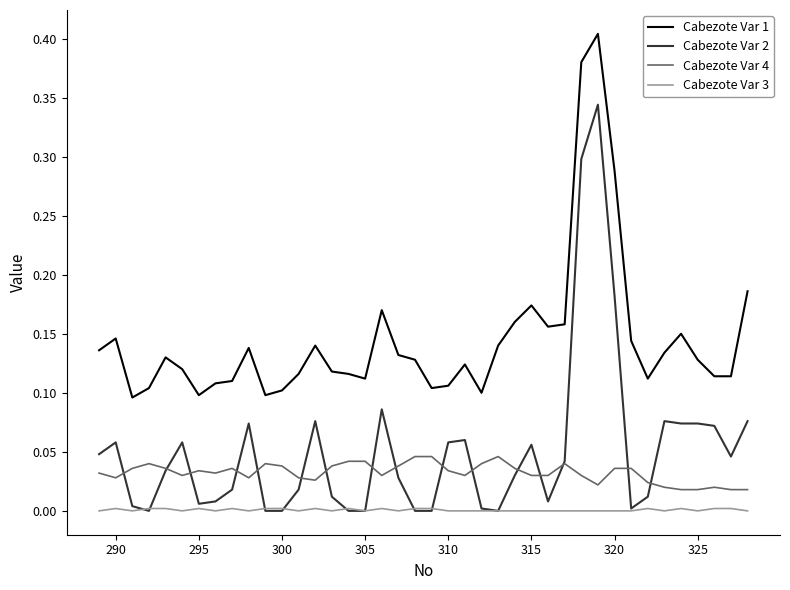

Which series has the largest range (max minus min)?

Cabezote Var 2